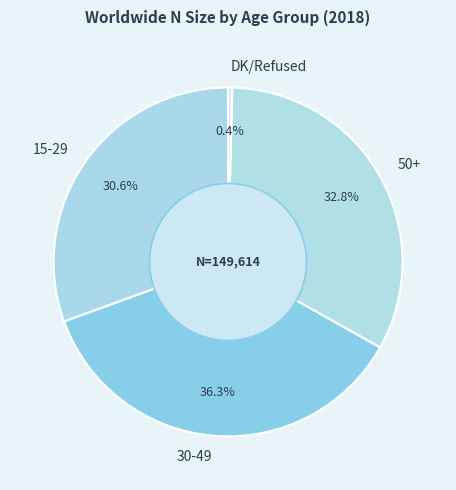

Count the number of slices in the pie.

4